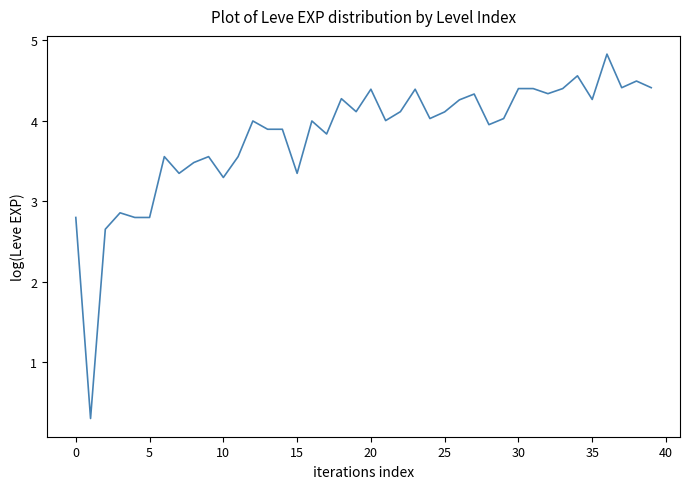

Reading left to right, list all the values displayed in this chart.

2.8	0.3	2.7	2.9	2.8	2.8	3.6	3.3	3.5	3.6	3.3	3.6	4.0	3.9	3.9	3.3	4.0	3.8	4.3	4.1	4.4	4.0	4.1	4.4	4.0	4.1	4.3	4.3	4.0	4.0	4.4	4.4	4.3	4.4	4.6	4.3	4.8	4.4	4.5	4.4